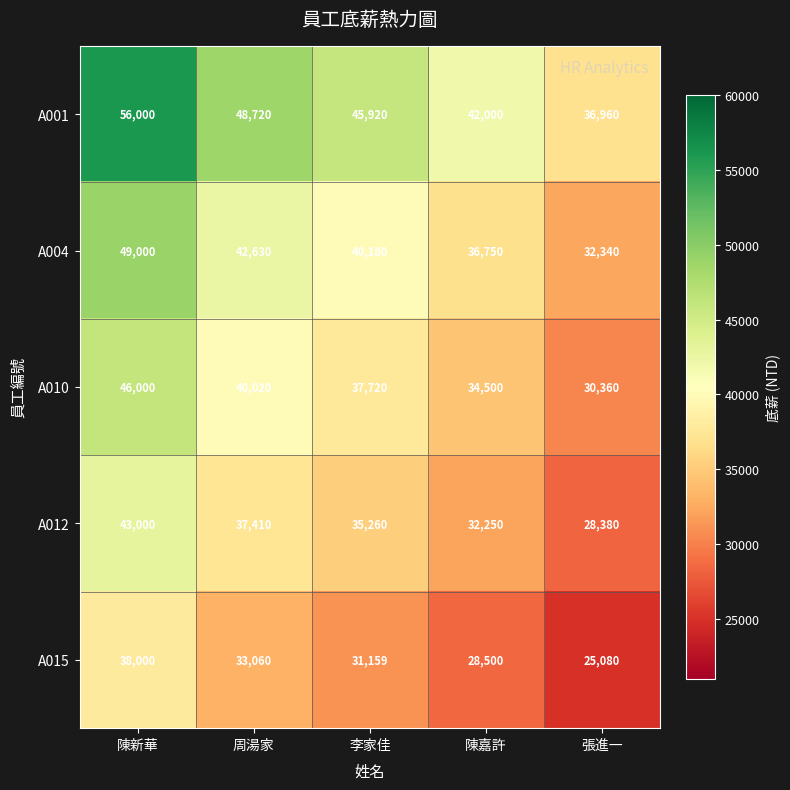

Reading left to right, list all the values displayed in this chart.

A001: 陳新華=56000	周湯家=48720	李家佳=45920	陳嘉許=42000	張進一=36960
A004: 陳新華=49000	周湯家=42630	李家佳=40180	陳嘉許=36750	張進一=32340
A010: 陳新華=46000	周湯家=40020	李家佳=37720	陳嘉許=34500	張進一=30360
A012: 陳新華=43000	周湯家=37410	李家佳=35260	陳嘉許=32250	張進一=28380
A015: 陳新華=38000	周湯家=33060	李家佳=31159	陳嘉許=28500	張進一=25080